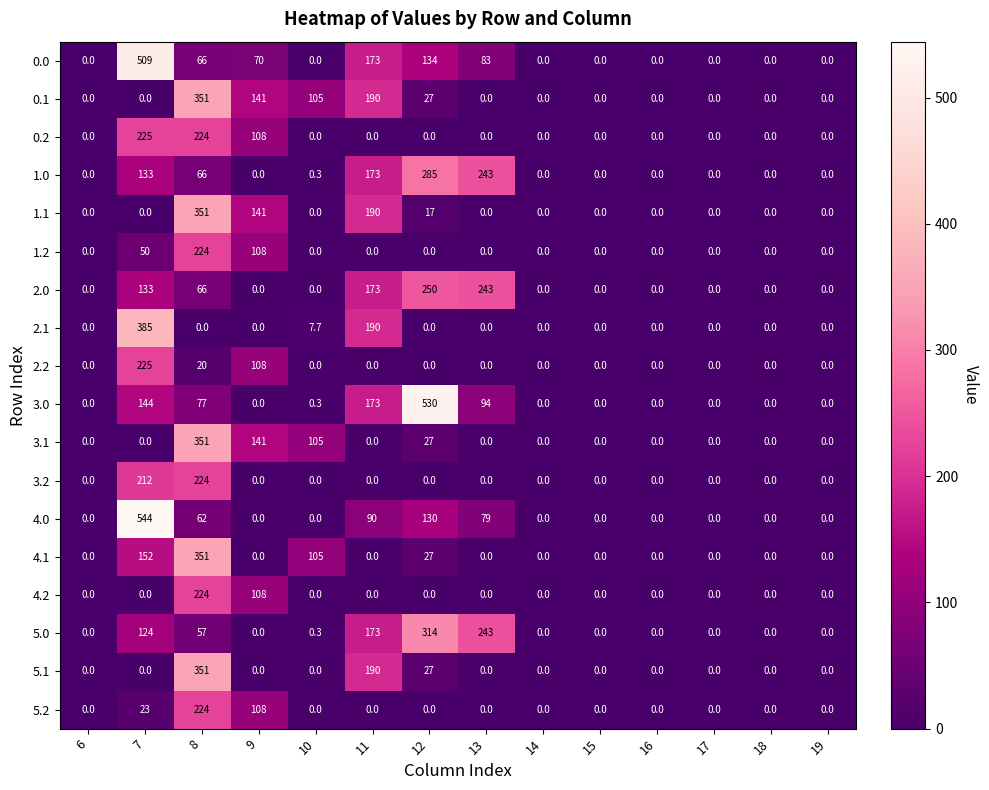

At which category does the chart reach its peak across all series?

7